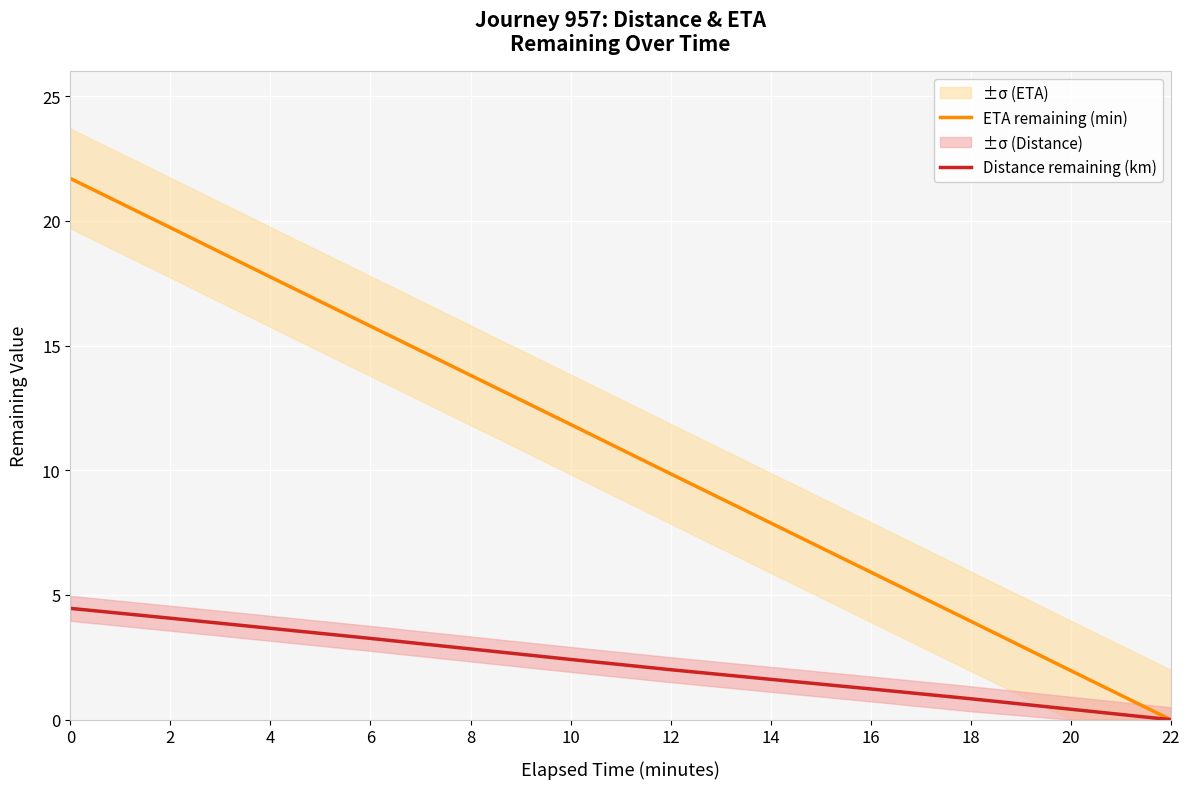

What is the total value across all series at 4?

21.4